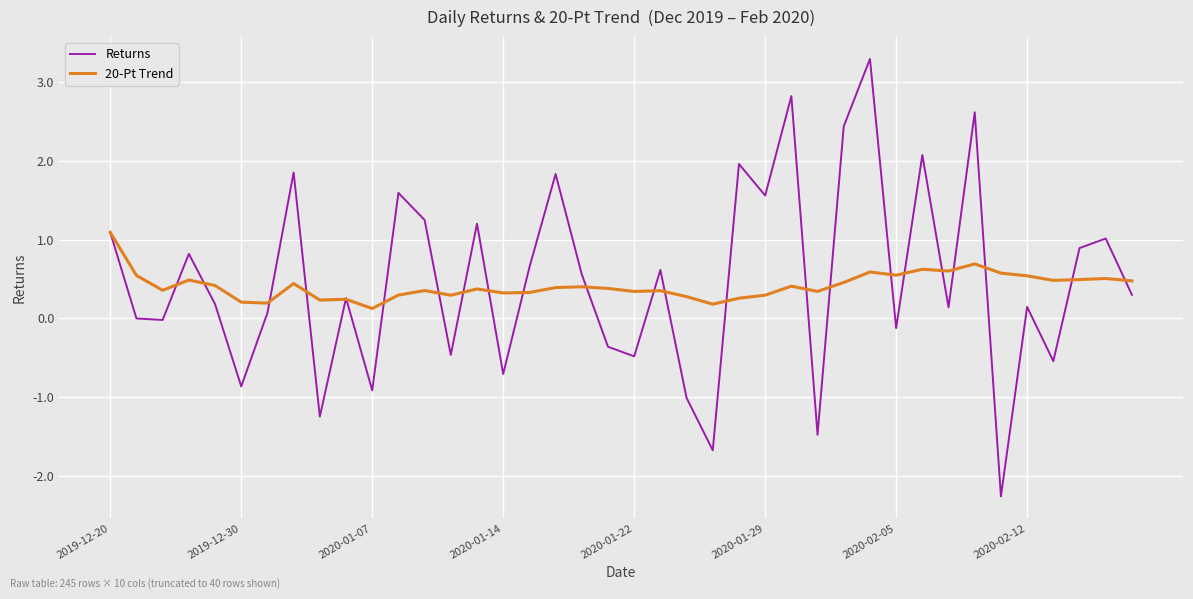

After their last crossing, which series has the higher values: Returns or 20-Pt Trend?

20-Pt Trend